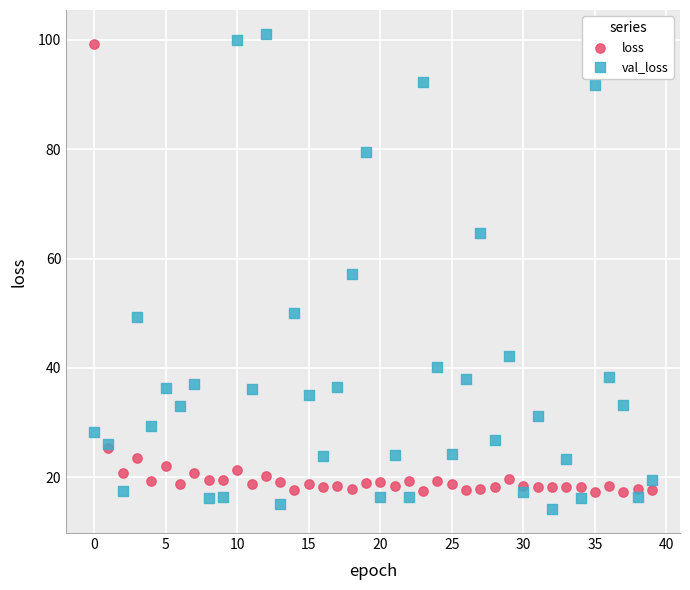

Which series has the widest spread of Y values?

val_loss